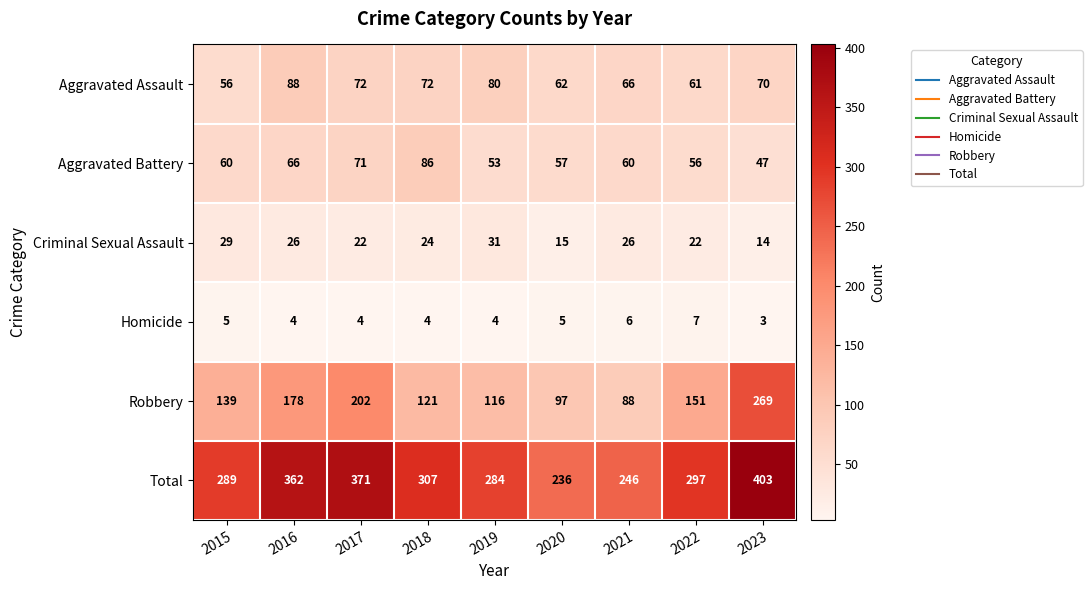

At 2015, list the series in order from largest to smallest.

Total, Robbery, Aggravated Battery, Aggravated Assault, Criminal Sexual Assault, Homicide